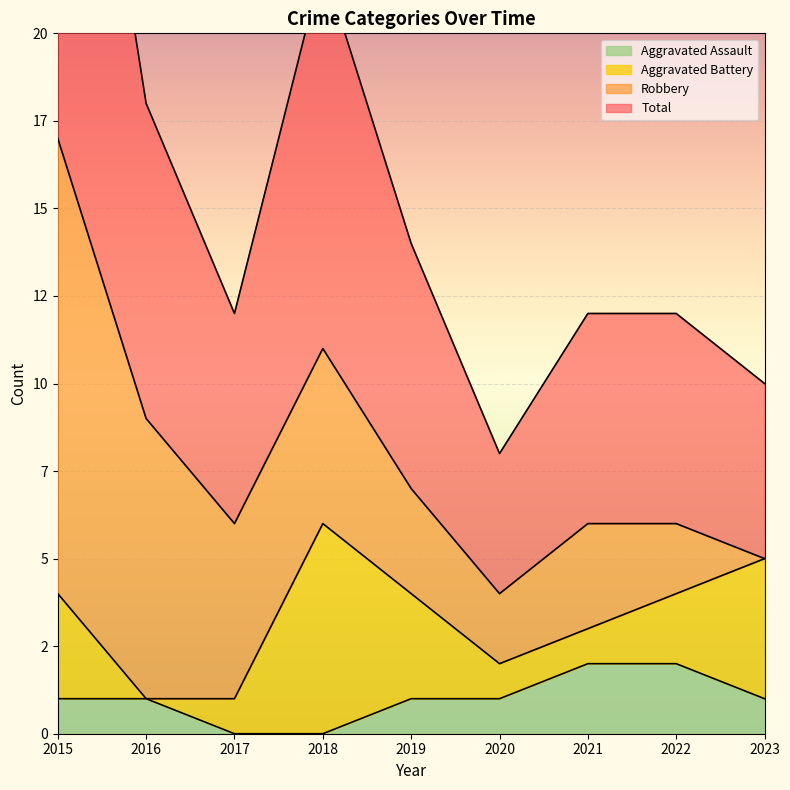

True or false: Total and Aggravated Assault intersect in this chart.

False